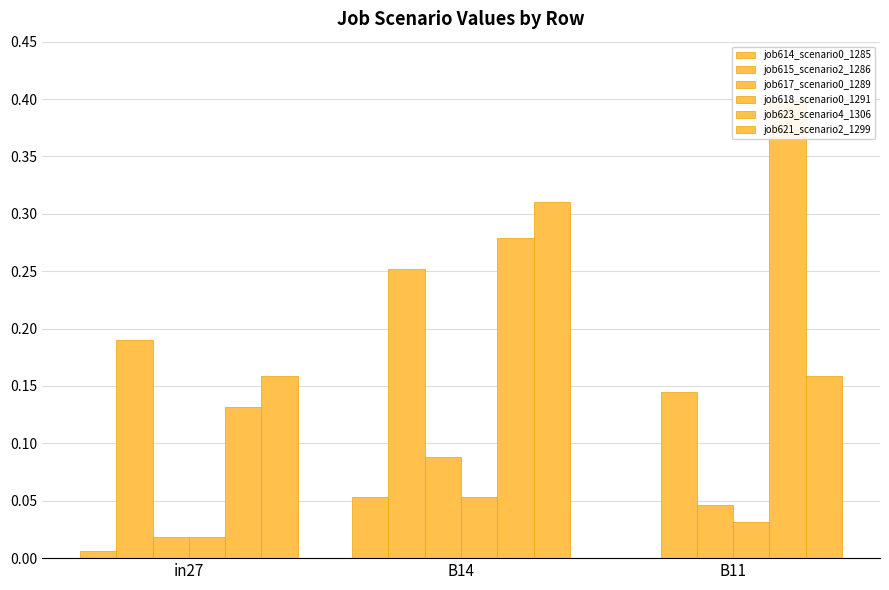

What is the average value of the job621_scenario2_1299 series?

0.2